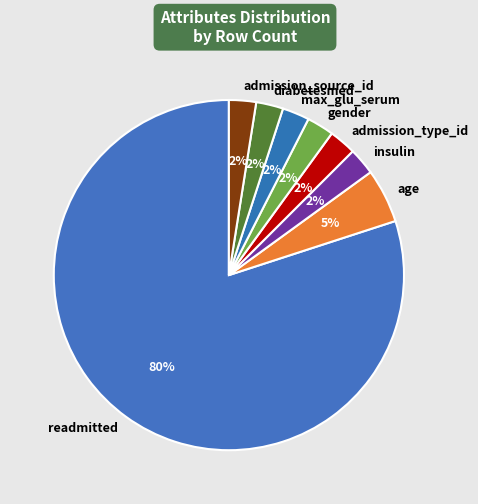

True or false: admission_type_id accounts for 2% of the total.

True